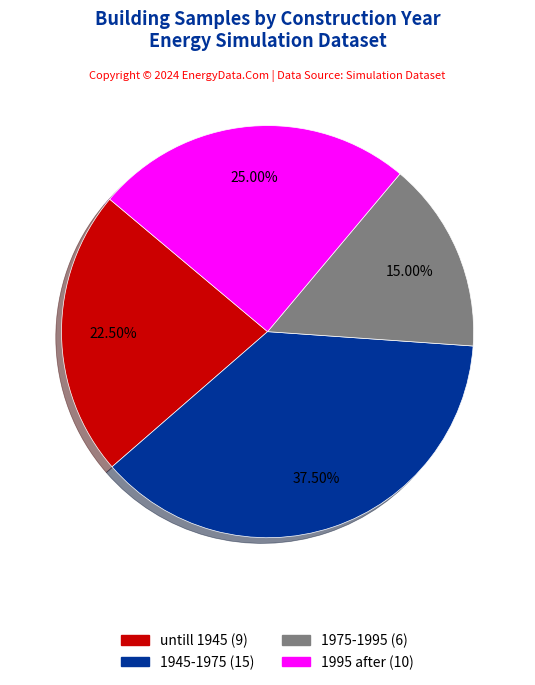

Is it true that 1995 after is 20% of the pie?

False